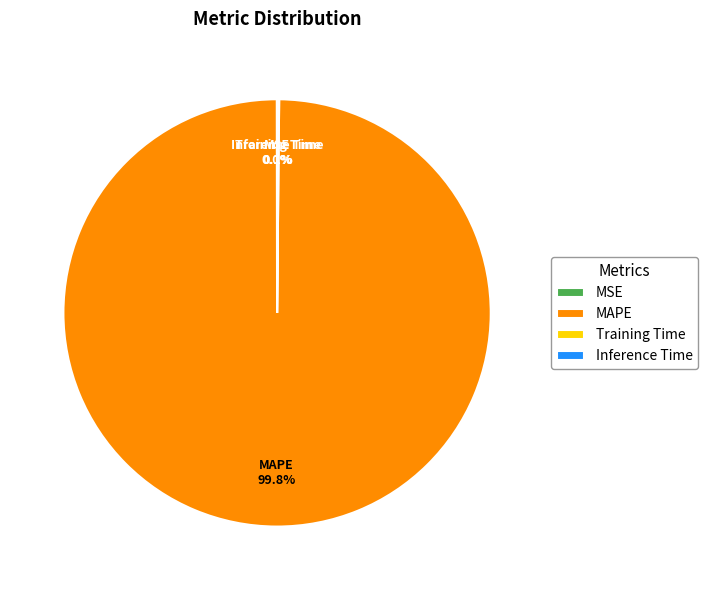

Is there a majority slice in this chart?

Yes